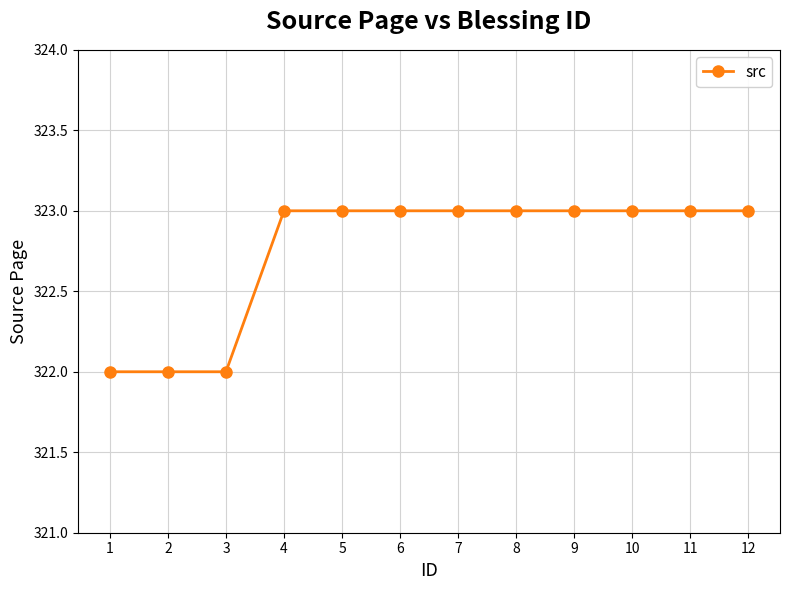

Reading left to right, what are all the values shown in this chart?

1=322	2=322	3=322	4=323	5=323	6=323	7=323	8=323	9=323	10=323	11=323	12=323